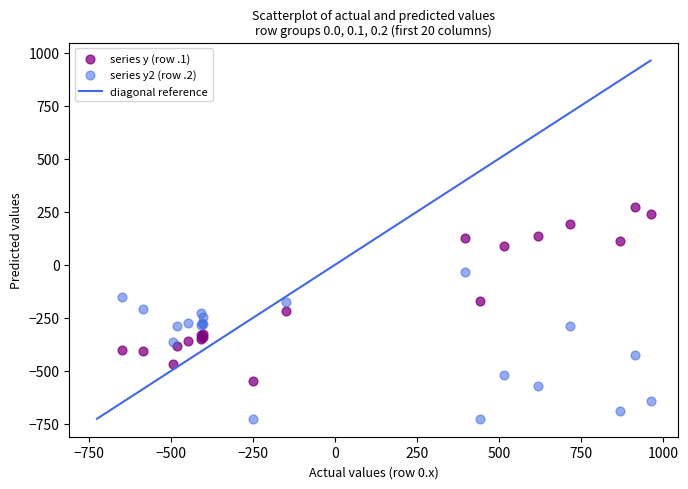

Which series reaches the maximum Y coordinate?

series y (row .1)